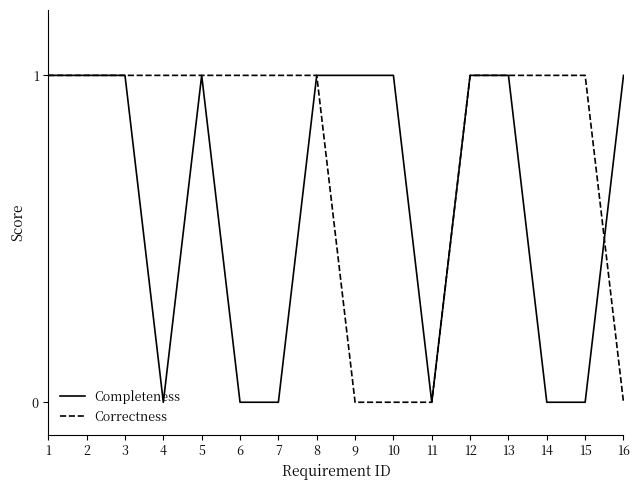

List the series in order of their overall mean, highest first.

Correctness, Completeness